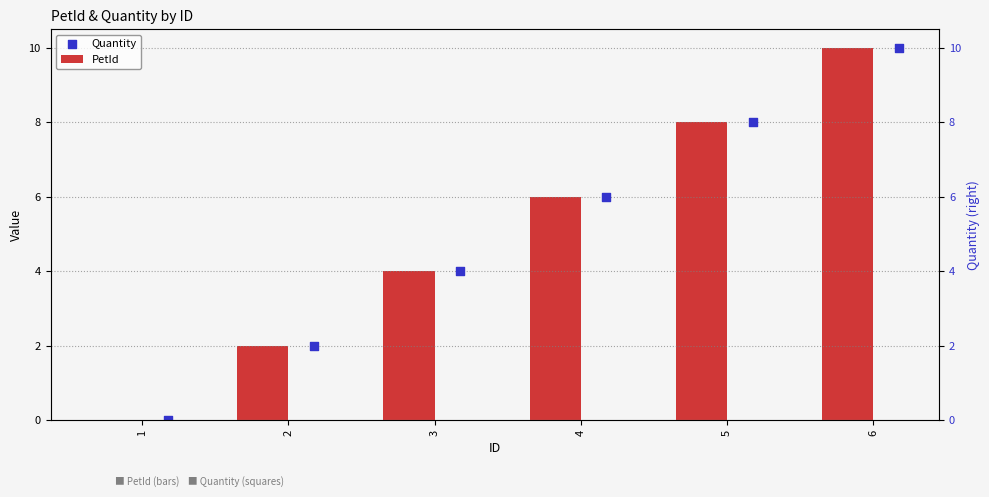

Which series reaches the maximum Y coordinate?

PetId